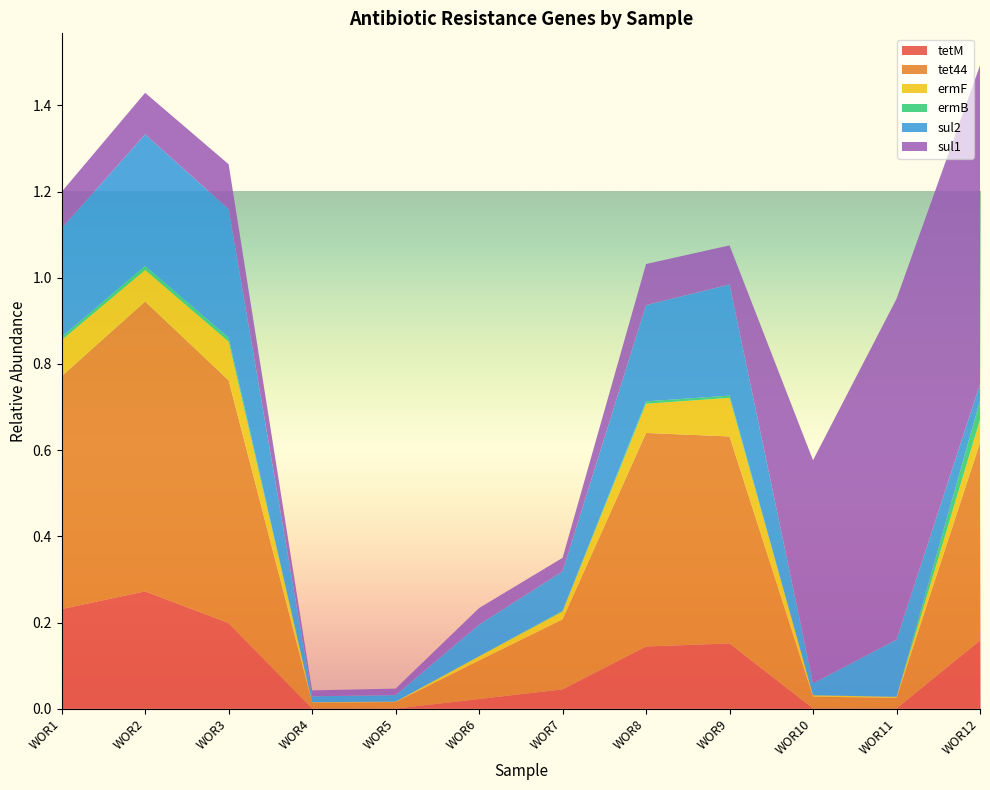

Reading left to right, extract all data points from this chart.

tetM: WOR1=0.2	WOR2=0.3	WOR3=0.2	WOR4=0.0	WOR5=0.0	WOR6=0.0	WOR7=0.0	WOR8=0.1	WOR9=0.2	WOR10=0.0	WOR11=0.0	WOR12=0.2
tet44: WOR1=0.5	WOR2=0.7	WOR3=0.6	WOR4=0.0	WOR5=0.0	WOR6=0.1	WOR7=0.2	WOR8=0.5	WOR9=0.5	WOR10=0.0	WOR11=0.0	WOR12=0.5
ermF: WOR1=0.1	WOR2=0.1	WOR3=0.1	WOR4=0.0	WOR5=0.0	WOR6=0.0	WOR7=0.0	WOR8=0.1	WOR9=0.1	WOR10=0.0	WOR11=0.0	WOR12=0.1
ermB: WOR1=0.0	WOR2=0.0	WOR3=0.0	WOR4=0.0	WOR5=0.0	WOR6=0.0	WOR7=0.0	WOR8=0.0	WOR9=0.0	WOR10=0.0	WOR11=0.0	WOR12=0.0
sul2: WOR1=0.3	WOR2=0.3	WOR3=0.3	WOR4=0.0	WOR5=0.0	WOR6=0.1	WOR7=0.1	WOR8=0.2	WOR9=0.3	WOR10=0.0	WOR11=0.1	WOR12=0.0
sul1: WOR1=0.1	WOR2=0.1	WOR3=0.1	WOR4=0.0	WOR5=0.0	WOR6=0.0	WOR7=0.0	WOR8=0.1	WOR9=0.1	WOR10=0.5	WOR11=0.8	WOR12=0.7